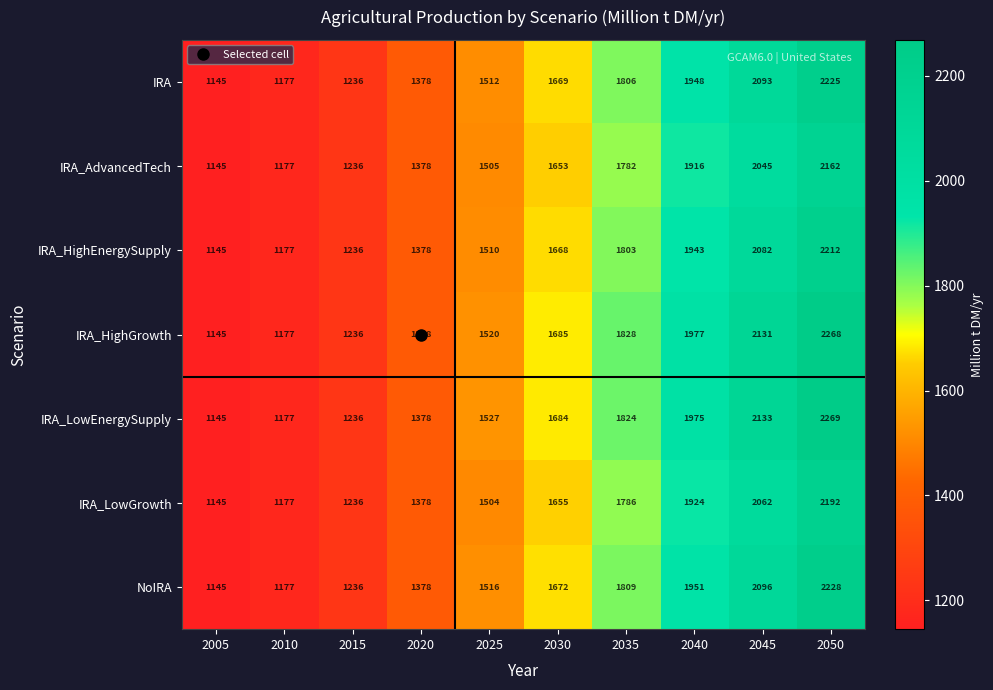

What is the spread (max minus min) of values at 2040?

61